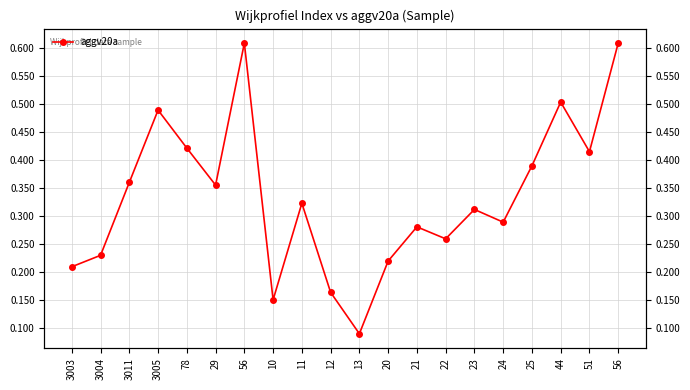

What is the label of the 14th point from the right?

56